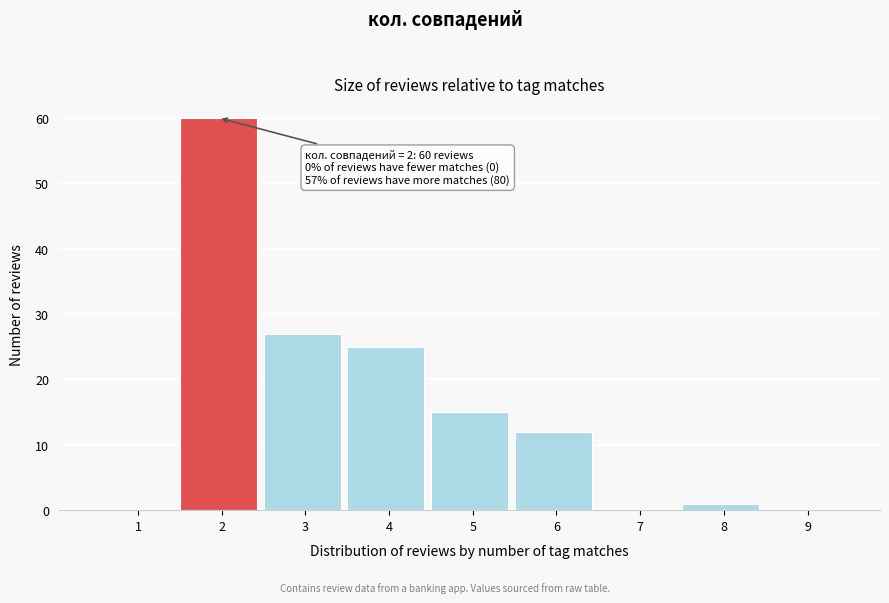

Reading left to right, extract all data points from this chart.

1=0	2=60	3=27	4=25	5=15	6=12	7=0	8=1	9=0